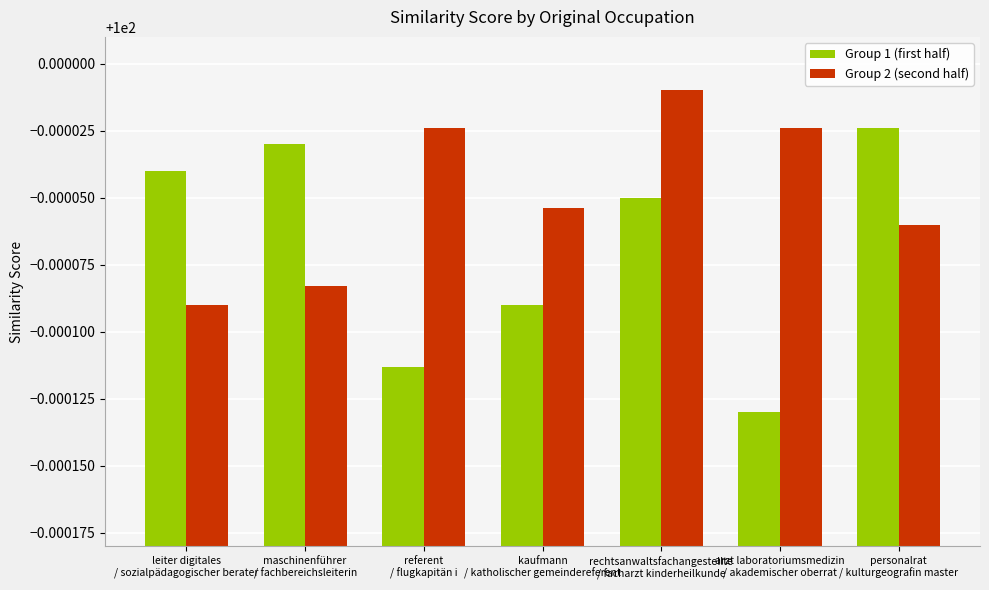

Which series has the widest spread of values?

Group 1 (first half)